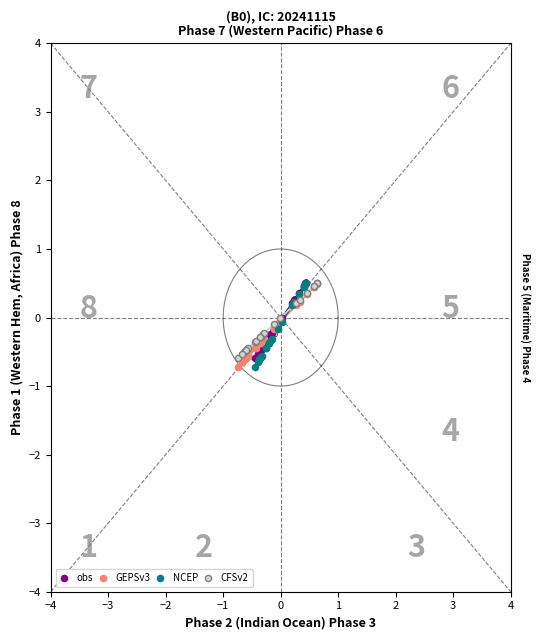

What are all the series names shown in the legend?

obs, GEPSv3, NCEP, CFSv2